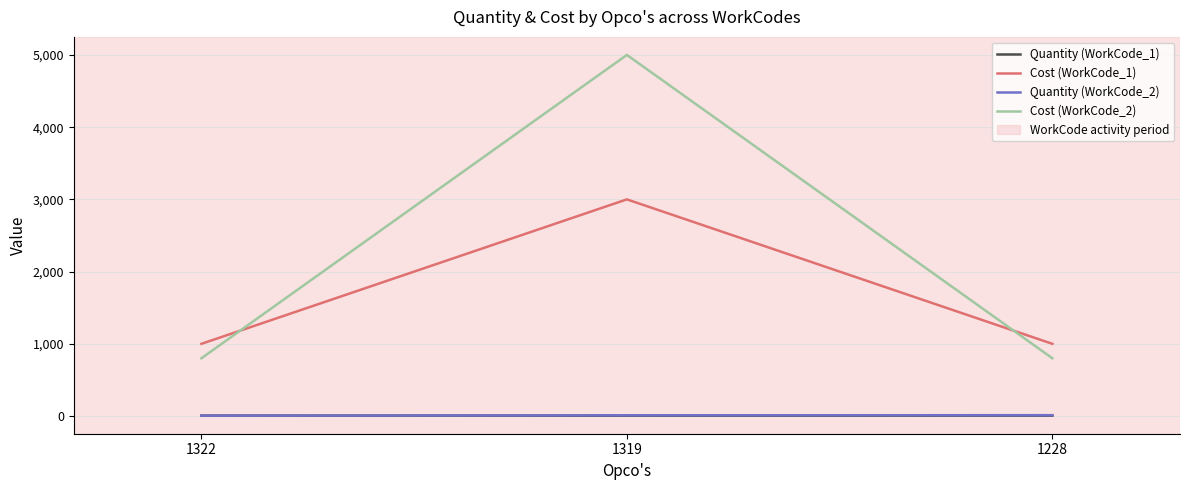

Is the value of Cost (WorkCode_1) at 1322 greater than the value of Quantity (WorkCode_1) at 1228?

Yes